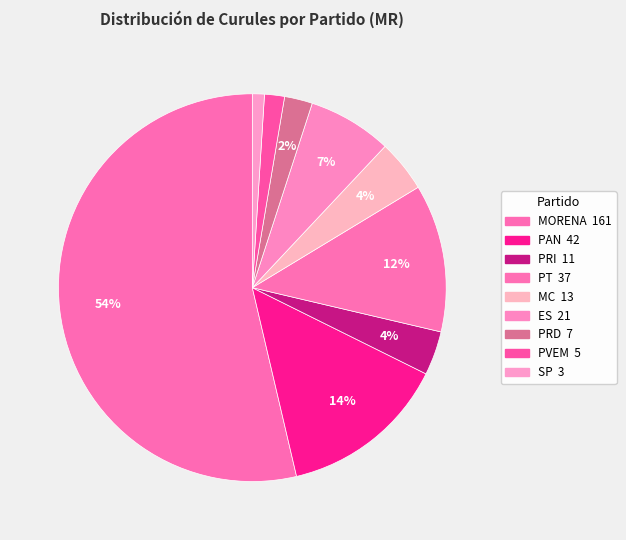

What percentage is the SP slice, to the nearest percent?

1%